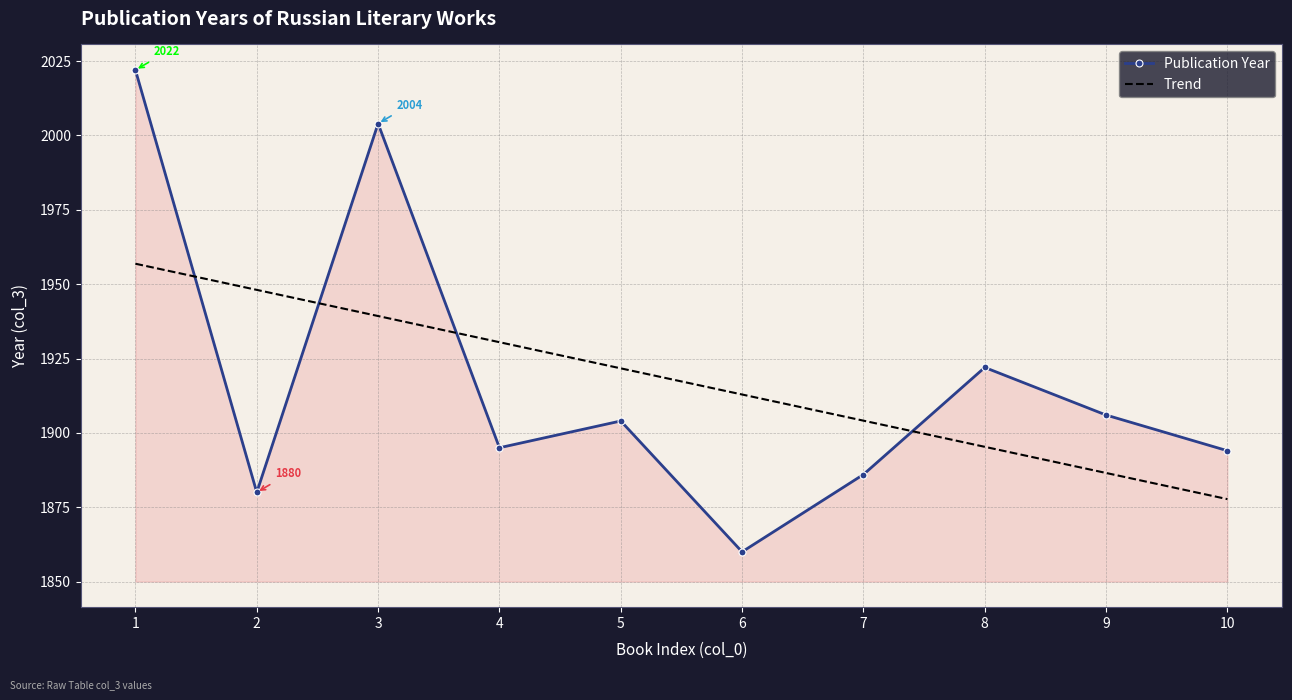

Where do Publication Year and Trend first cross each other?

1 and 2